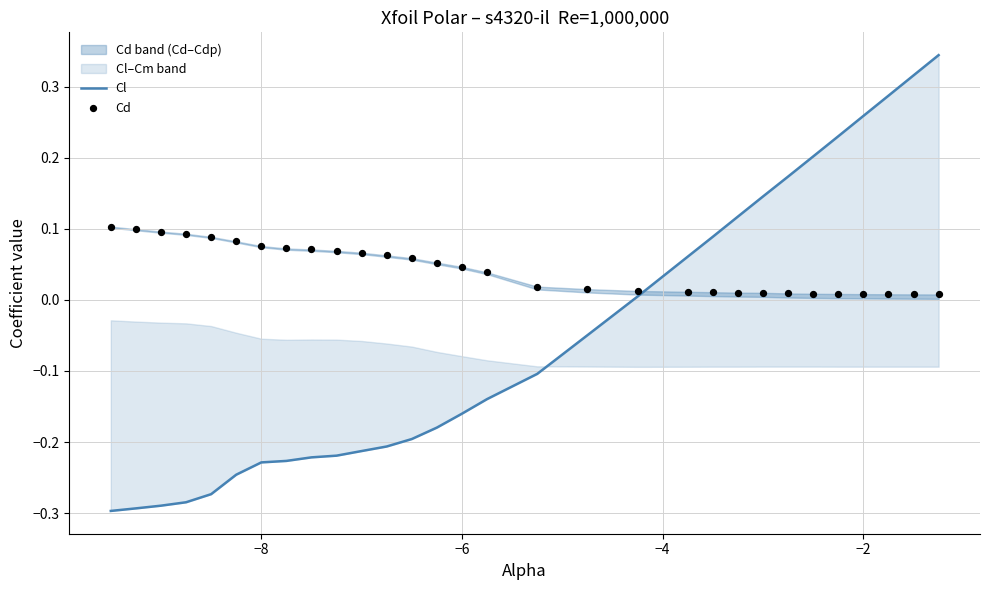

Which series contains the highest Y value?

Cl